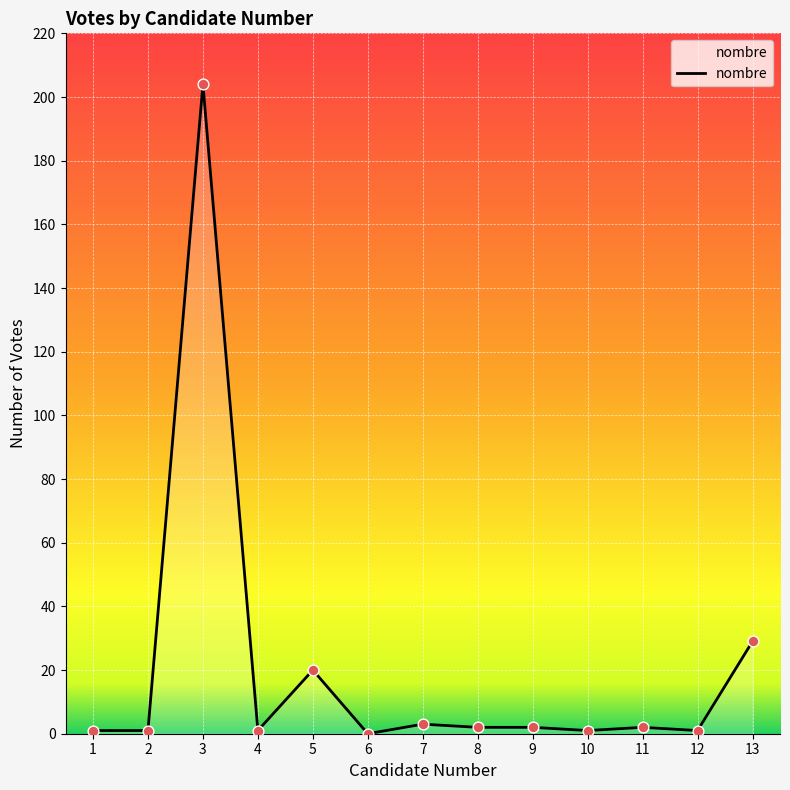

True or false: the data shows 2 at 8.

True